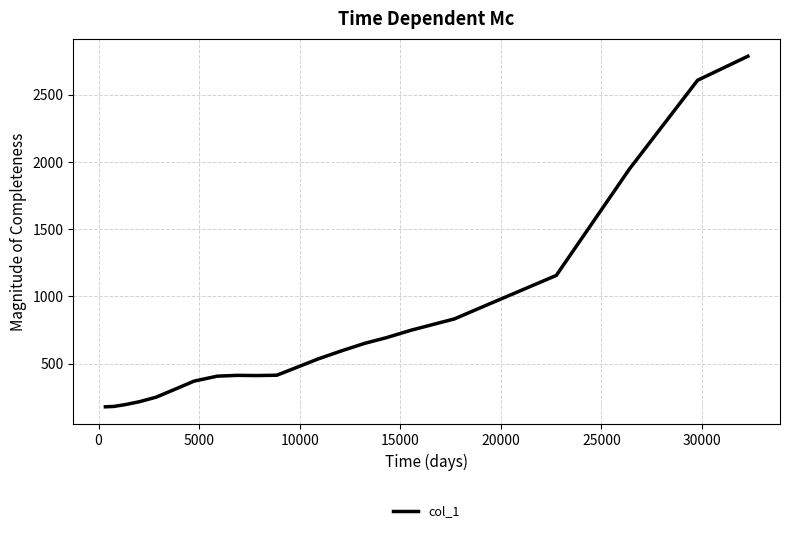

What is the difference between the maximum and minimum values?

2607.9